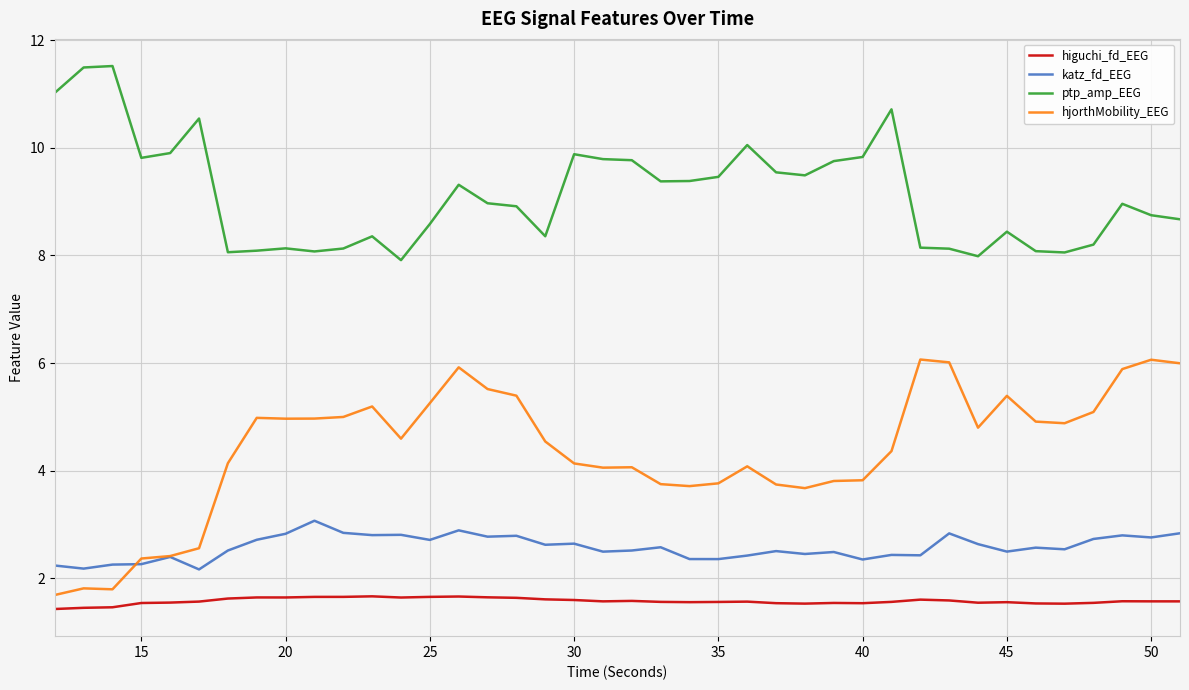

True or false: hjorthMobility_EEG and ptp_amp_EEG intersect in this chart.

False